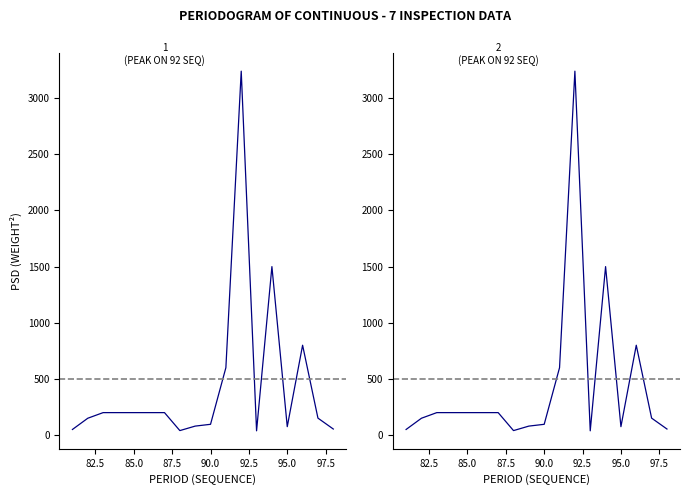

What is the average value?

437